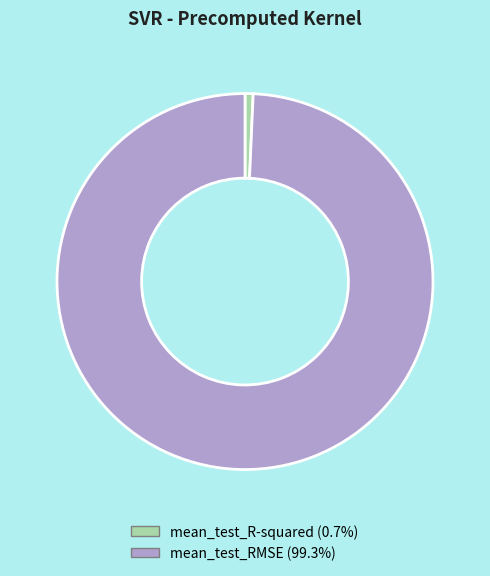

Between mean_test_R-squared and mean_test_RMSE, which is larger?

mean_test_RMSE